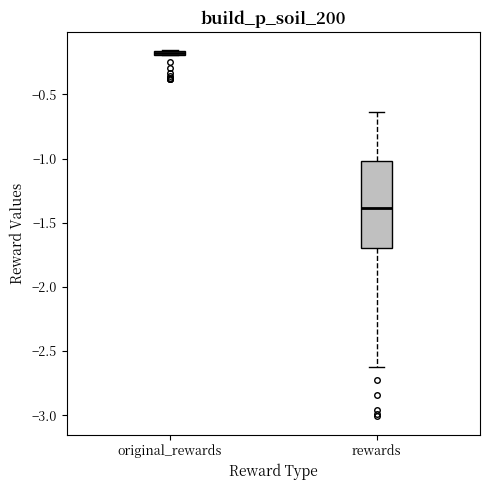

Where is the lower edge of the box for original_rewards on the y-axis? The values are not printed on the chart, so give them approximately, as read against the axis.

-0.20